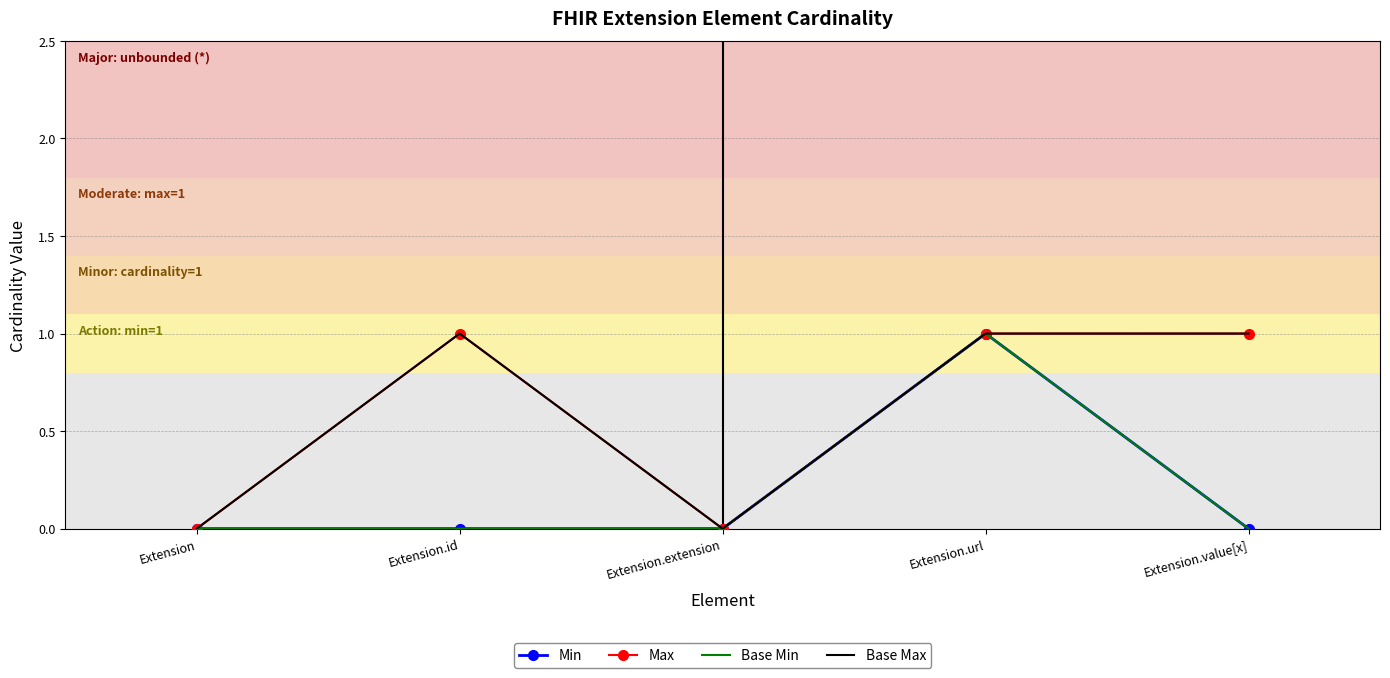

At how many categories does at least one series exceed 0?

3